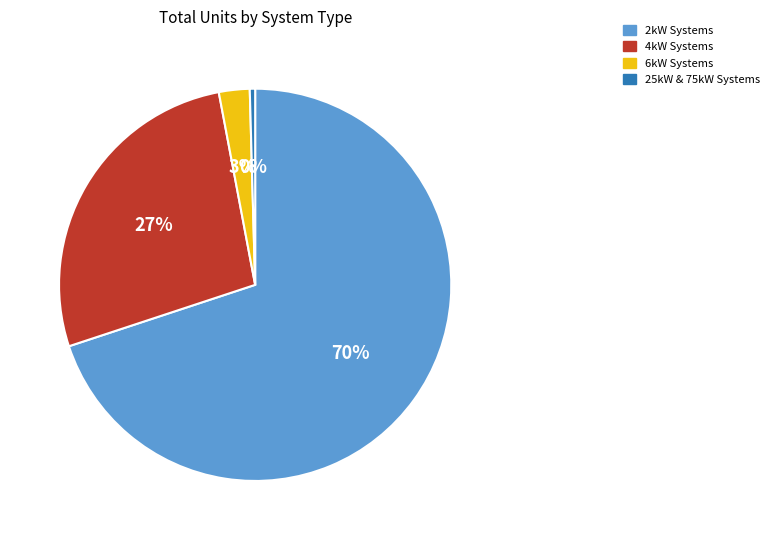

Is the sum of 25kW & 75kW Systems and 6kW Systems greater than half?

No